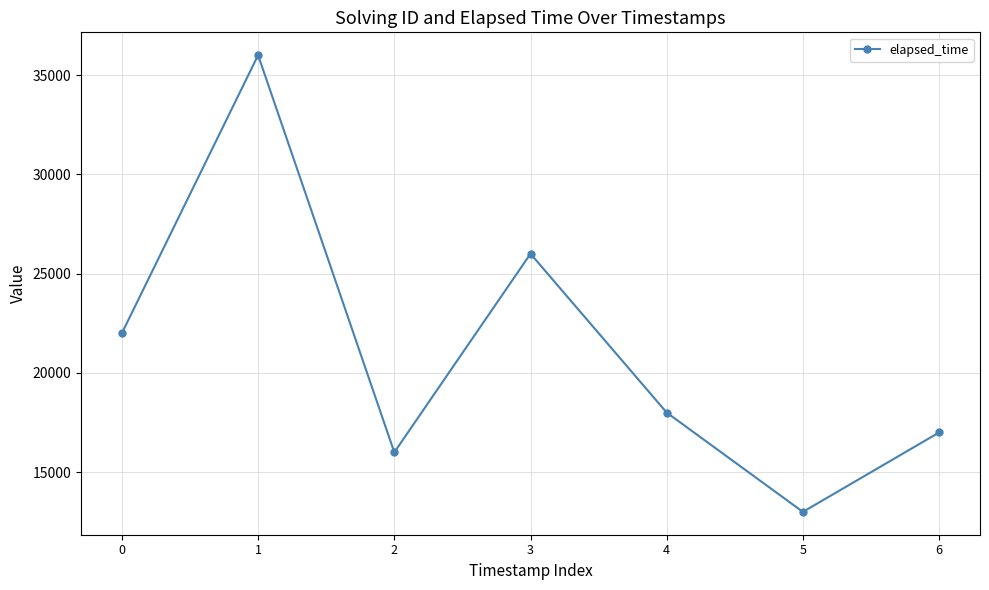

What is the greatest value displayed?

36000